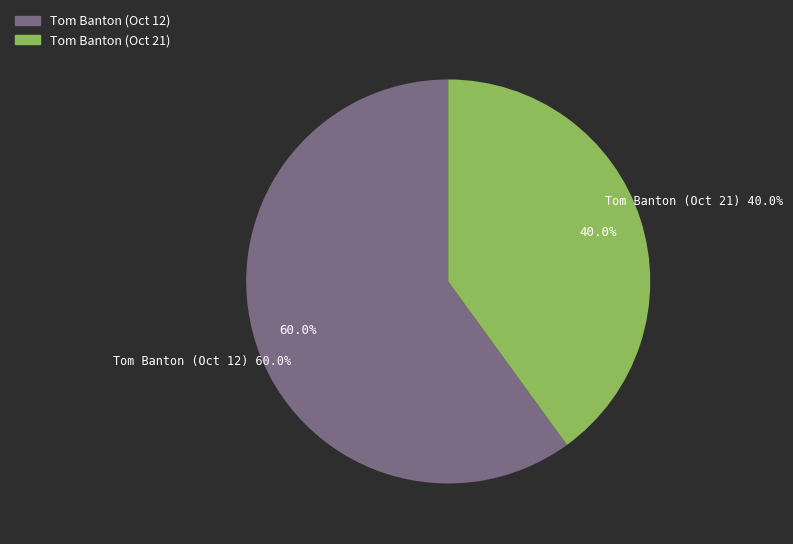

What percentage do Tom Banton (Oct 21) and Tom Banton (Oct 12) together represent?

100.0%